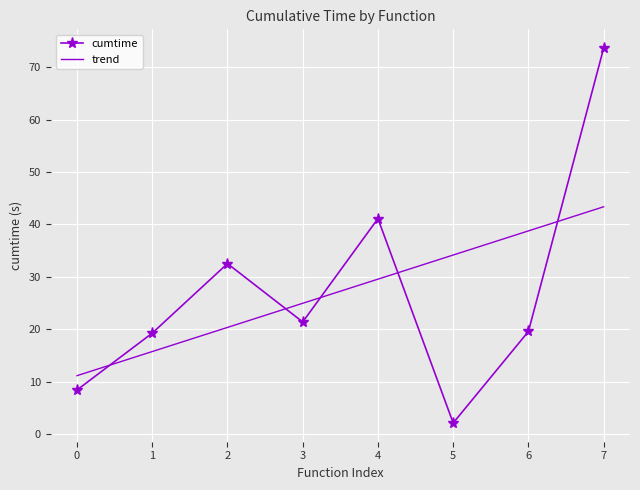

At which category does cumtime reach its first local peak?

2